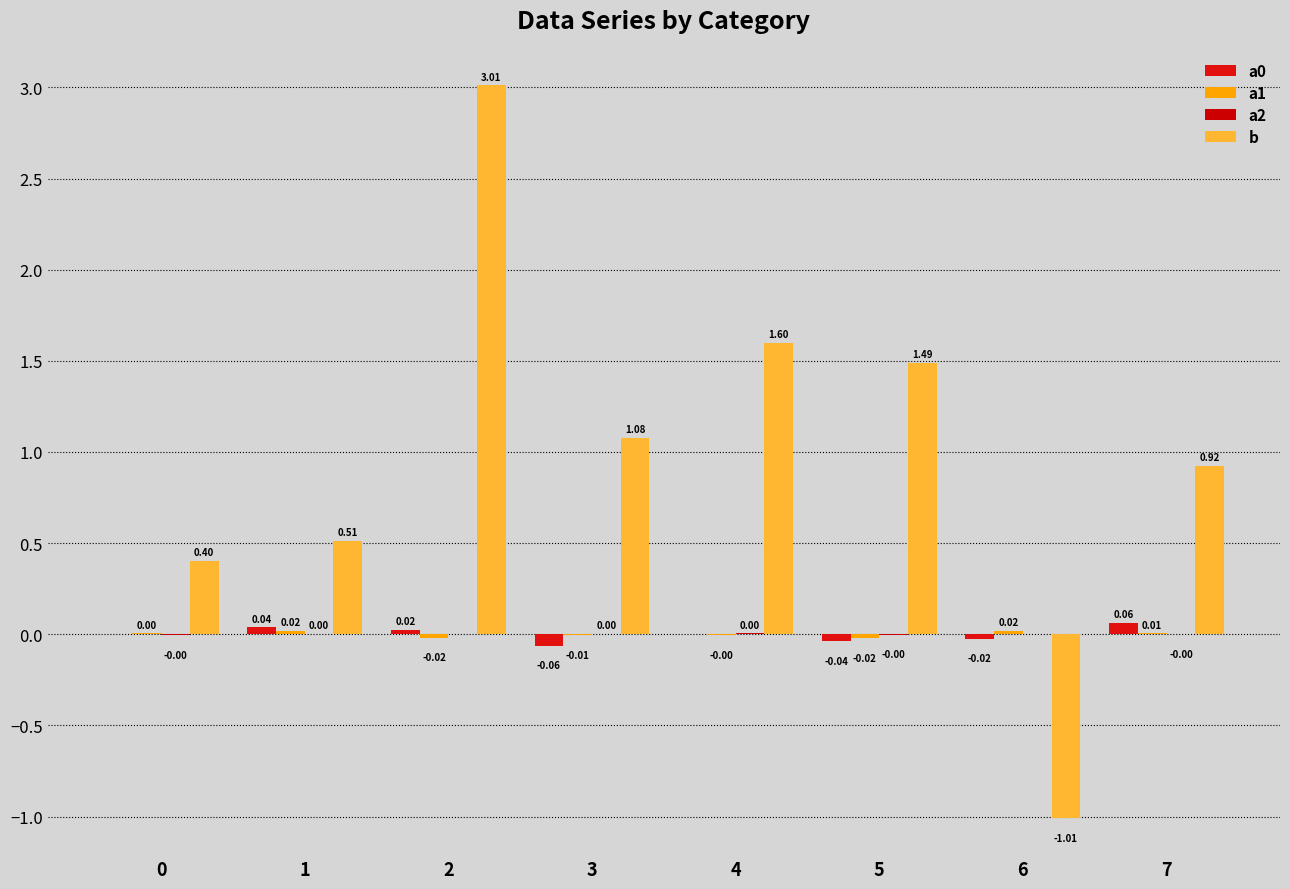

True or false: a0 has a value of -0.0 at 5.

True